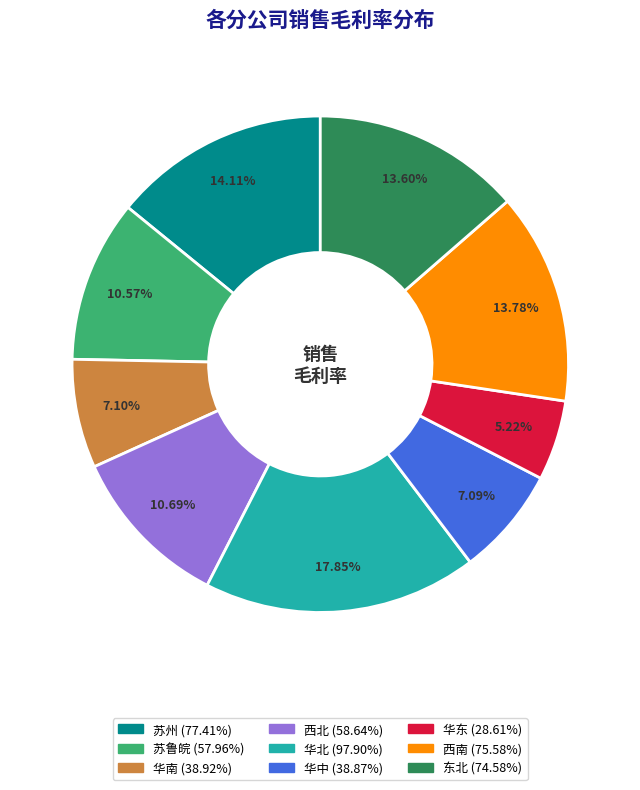

How much of the chart is everything except 东北?

86.4%